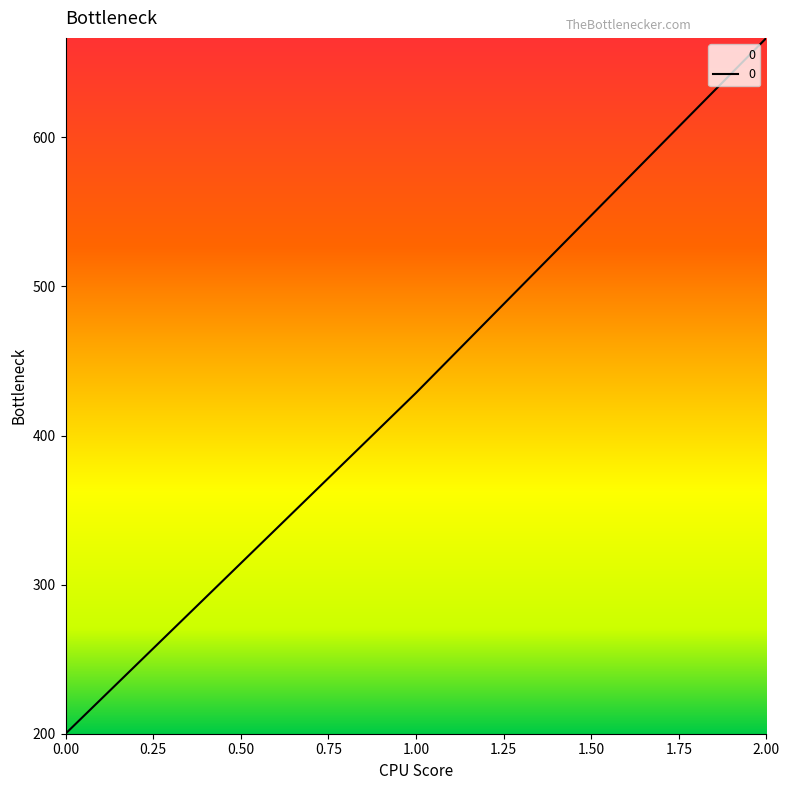

What is the average value?

431.7